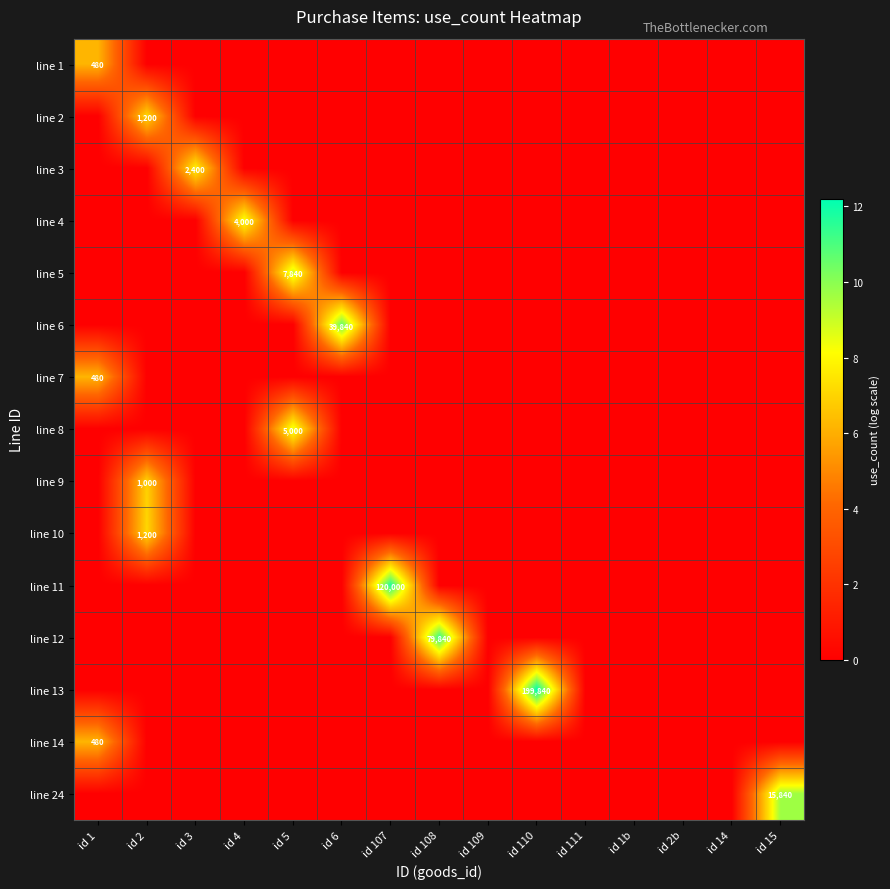

Between id 6 and id 14, which series saw the biggest shift?

line 6